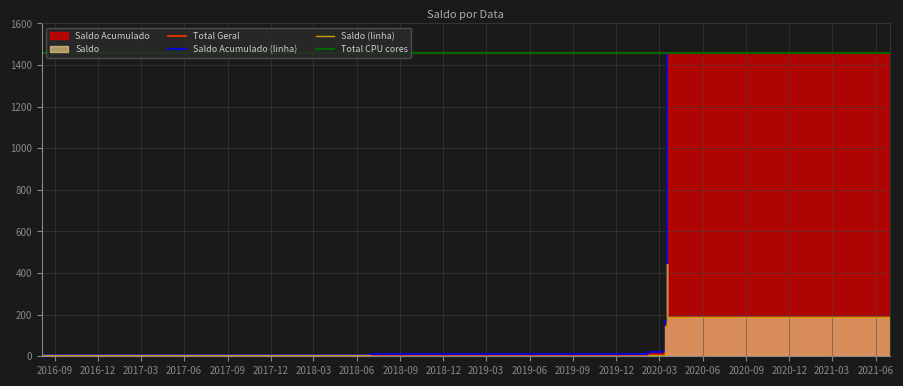

What is the total value across all series at 2020-03-13?

312.2